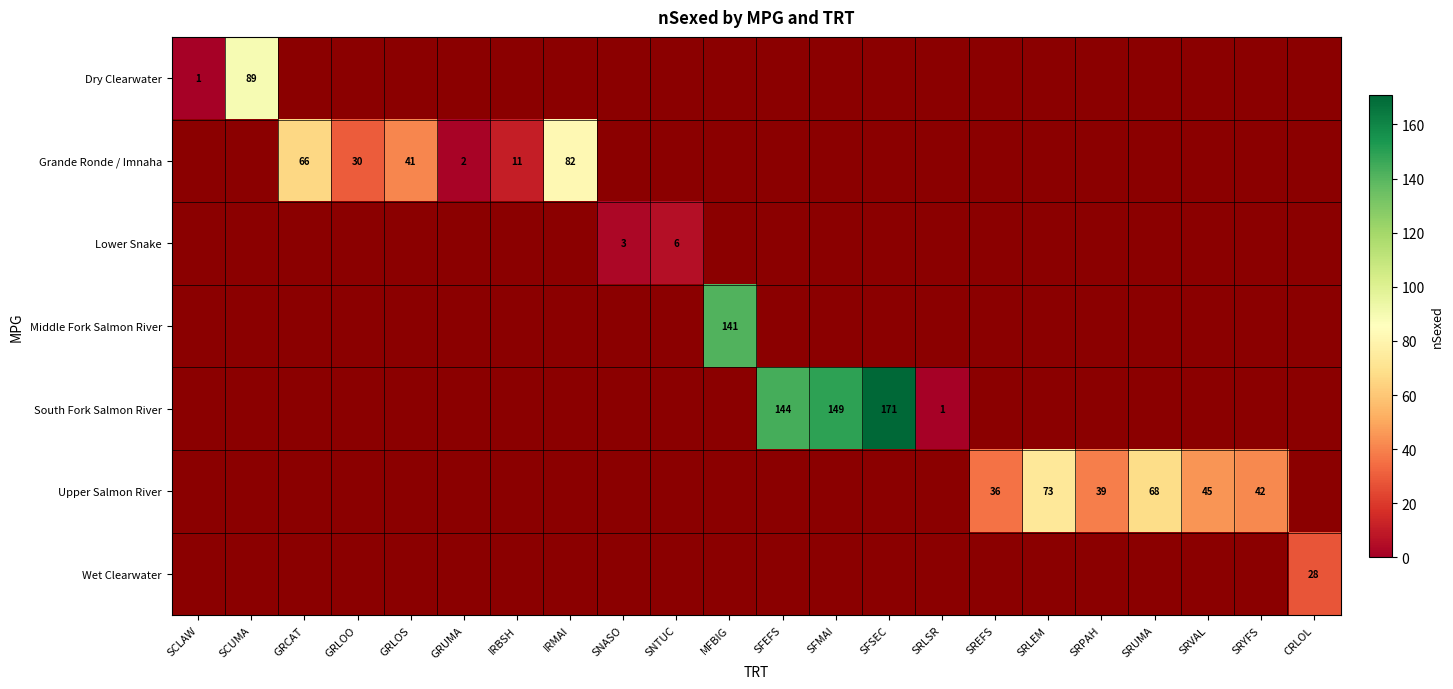

Is it true that South Fork Salmon River equals 144 at SFEFS?

True